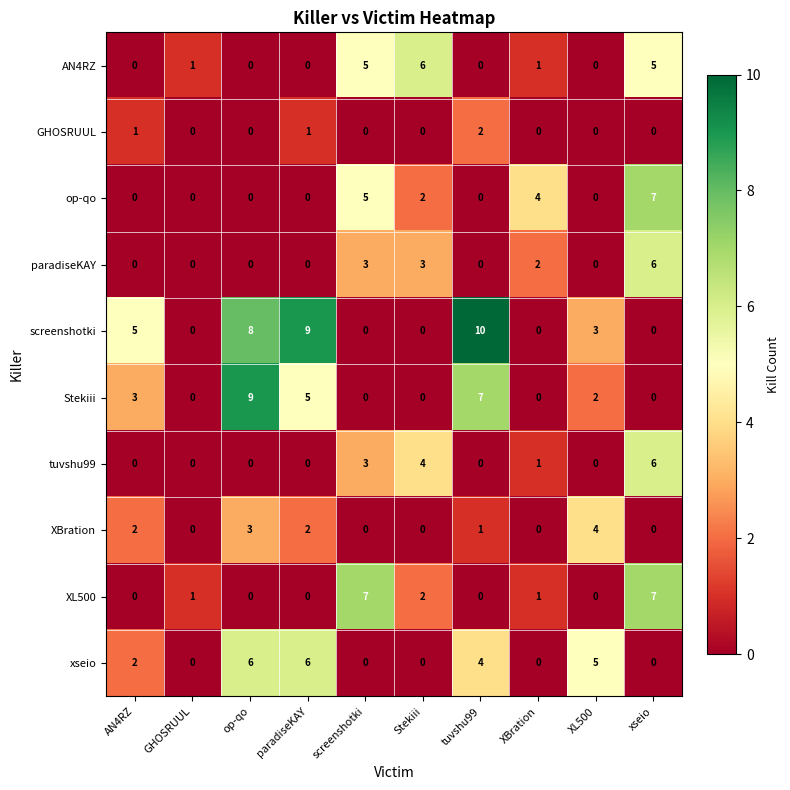

Between paradiseKAY and screenshotki, which series saw the biggest shift?

screenshotki